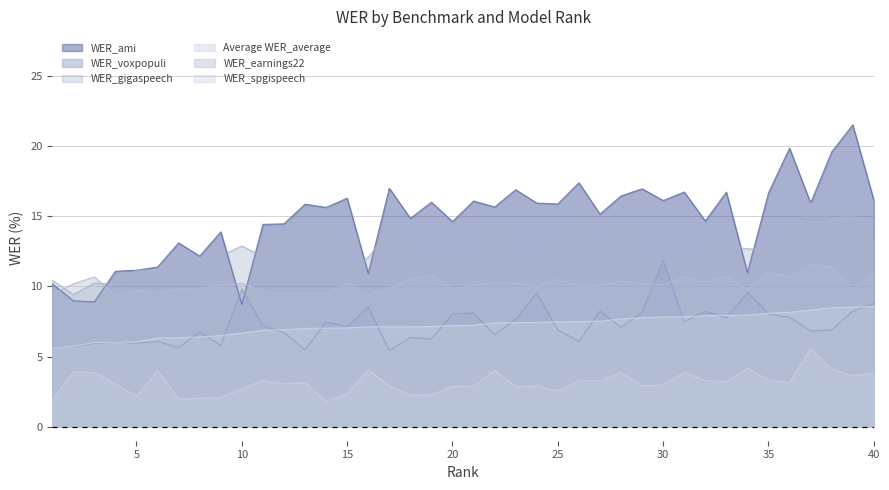

What is the difference between the second highest and minimum values in the Average WER_average series?

2.9